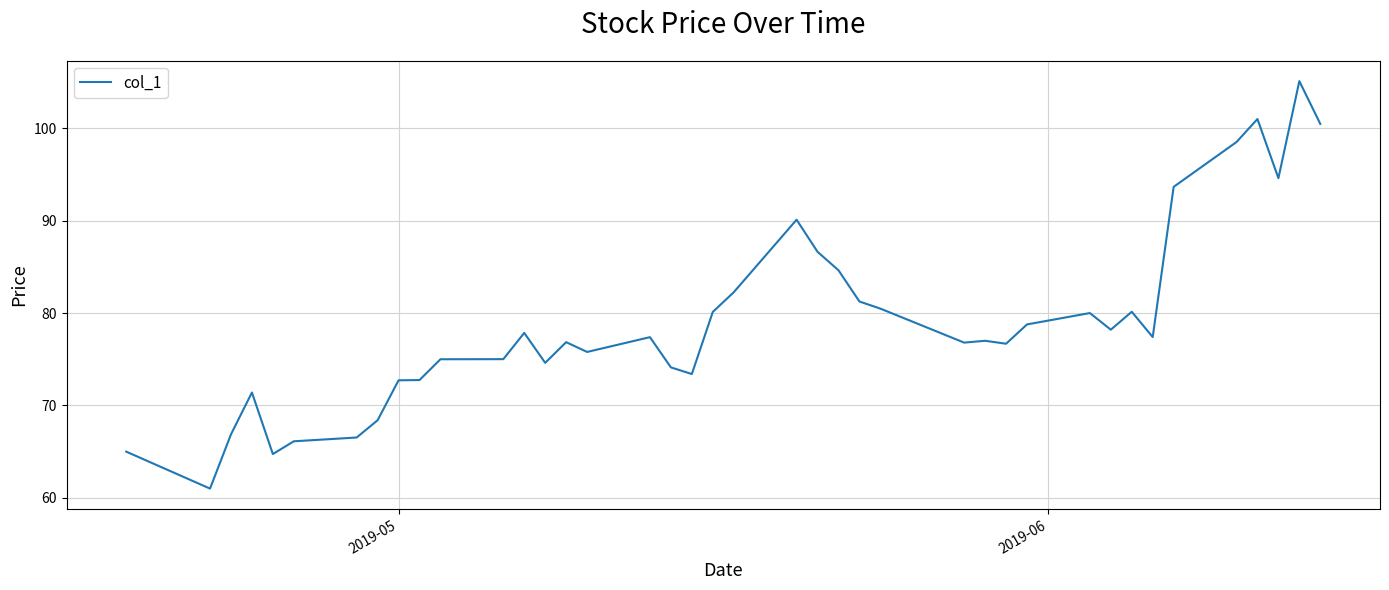

What is the difference between the maximum and minimum values?

44.1